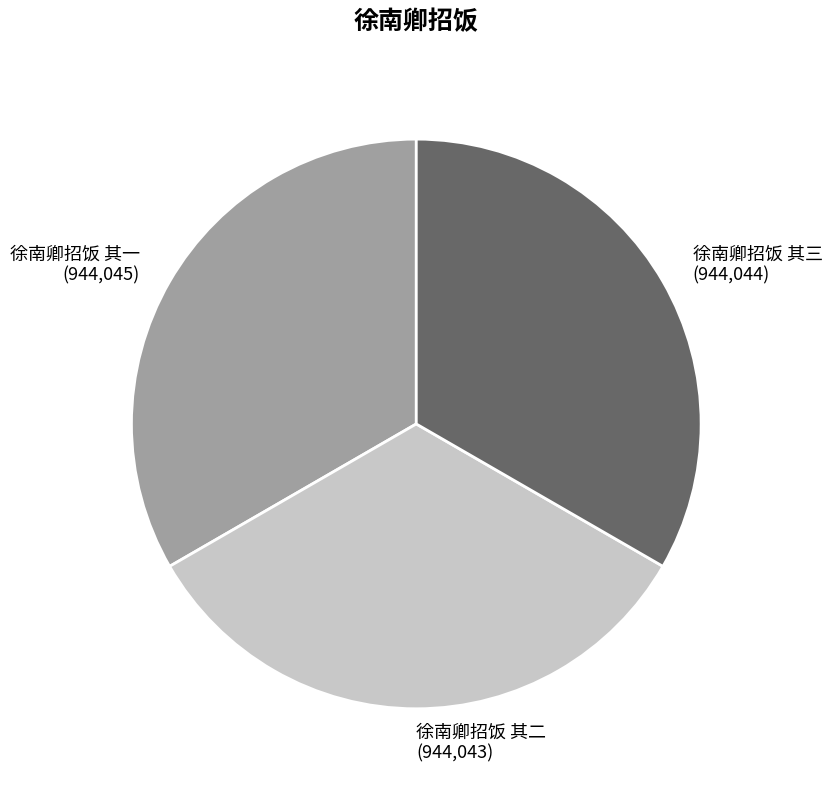

Combined, do 徐南卿招饭 其一 and 徐南卿招饭 其二 account for over 50%?

Yes